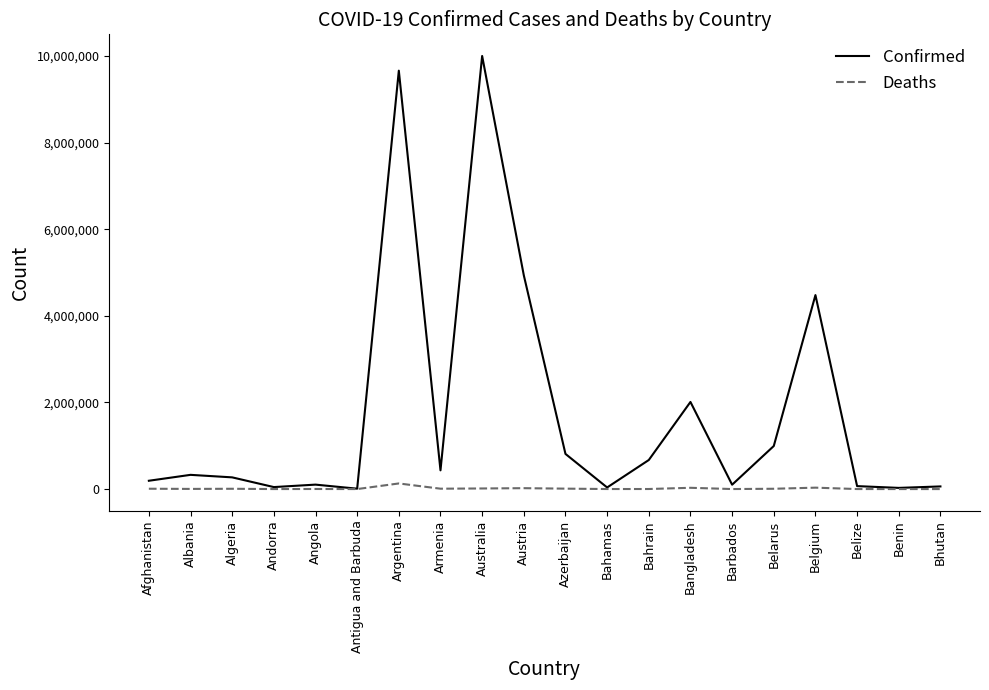

At which category is the sum across all series the highest?

Australia